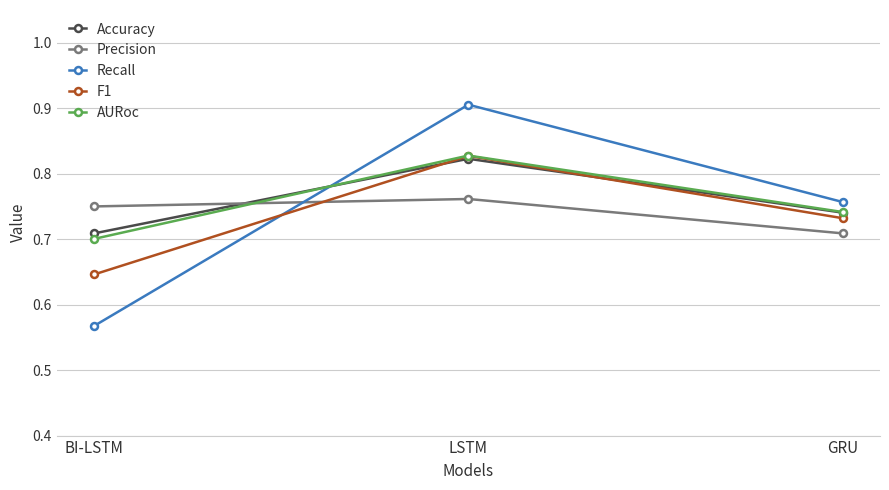

Is it true that AURoc equals 1.1 at GRU?

False